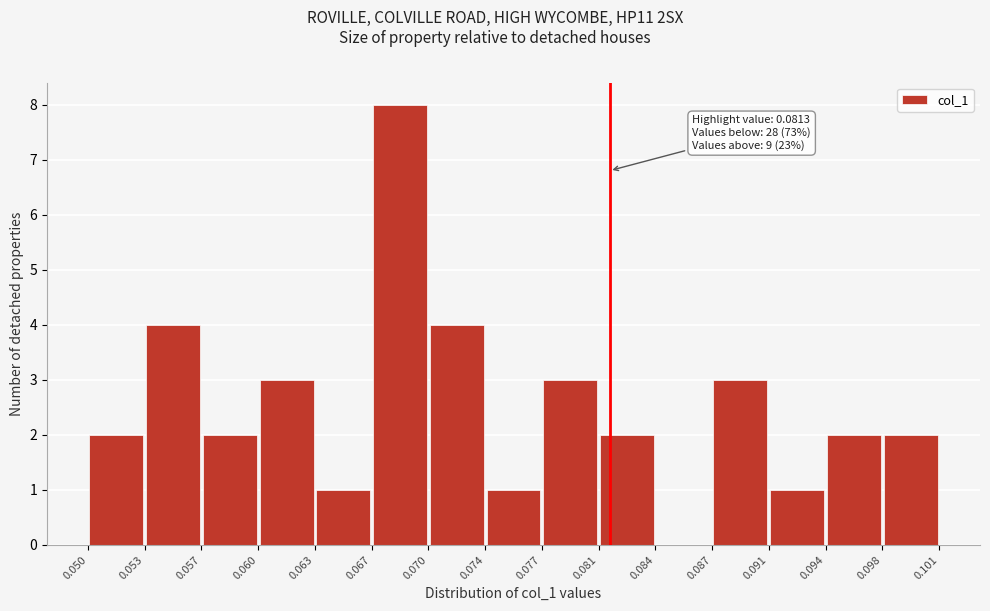

Over which range of the x-axis is the bar tallest?

0.067 to 0.070